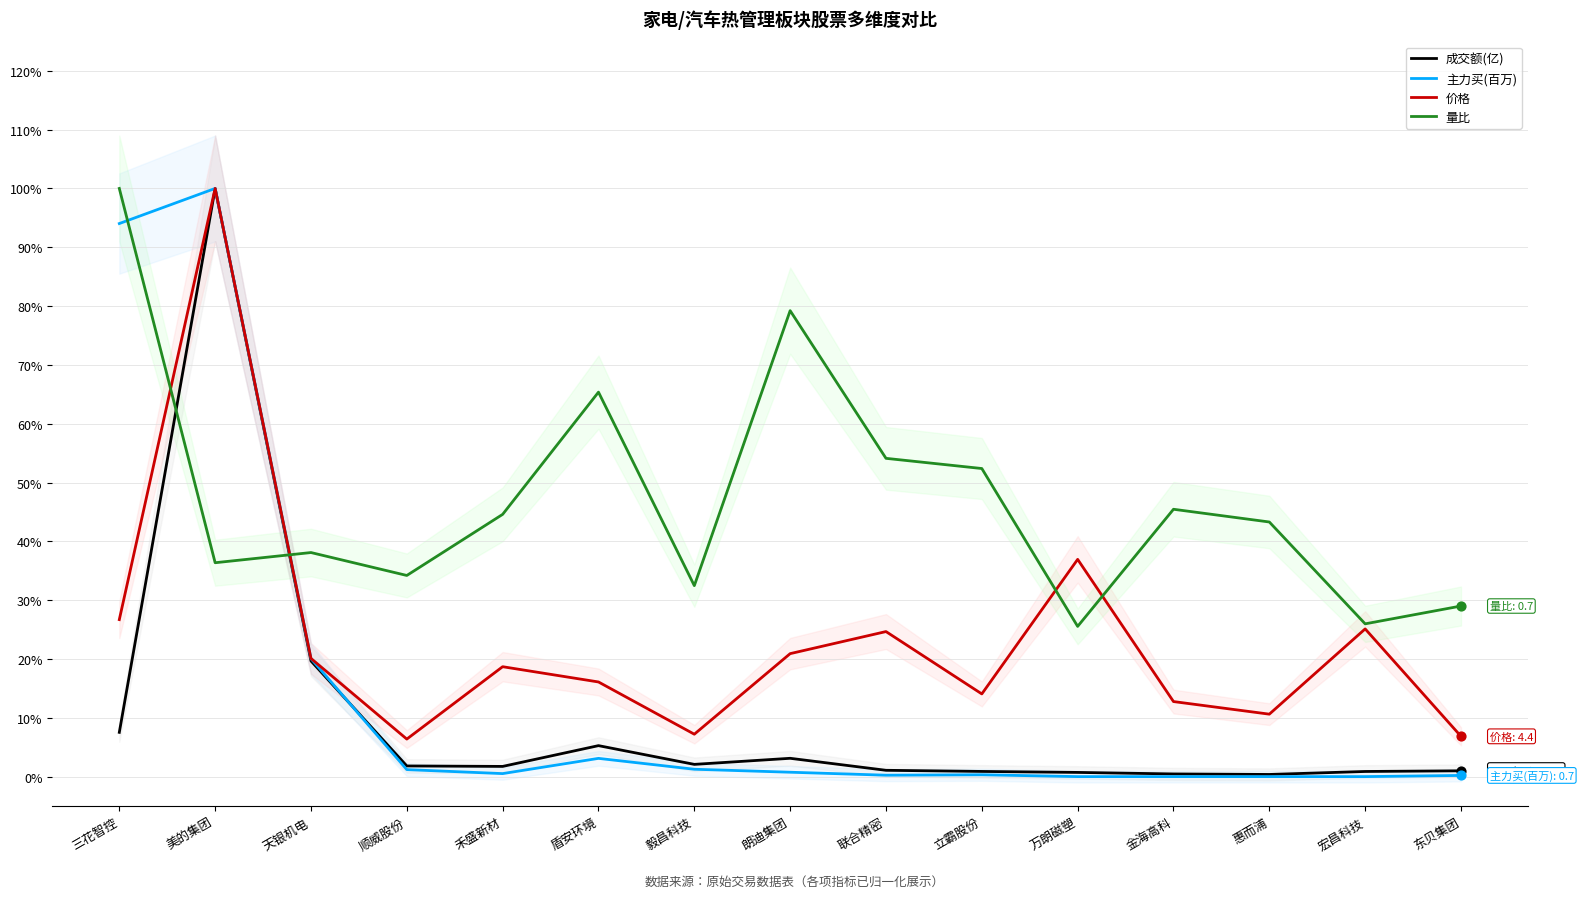

Is the value of 主力买(百万) at 朗迪集团 greater than the value of 量比 at 宏昌科技?

No